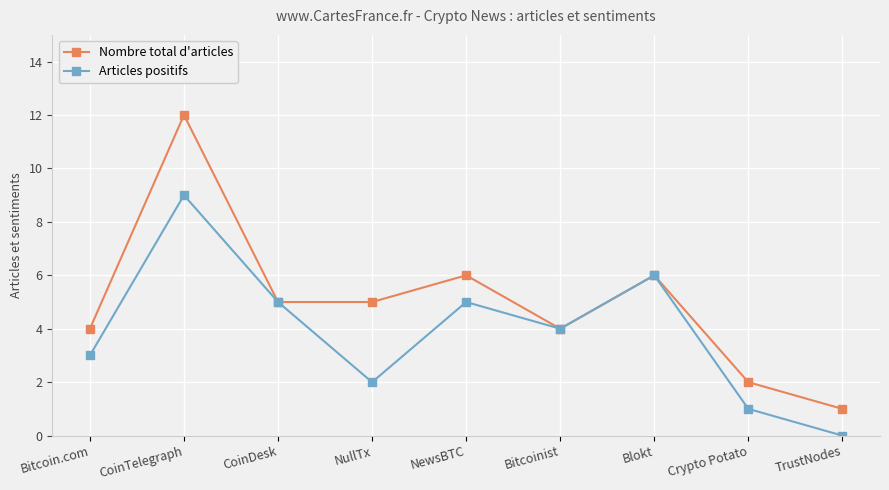

How many interior local valleys does the Articles positifs series have?

2